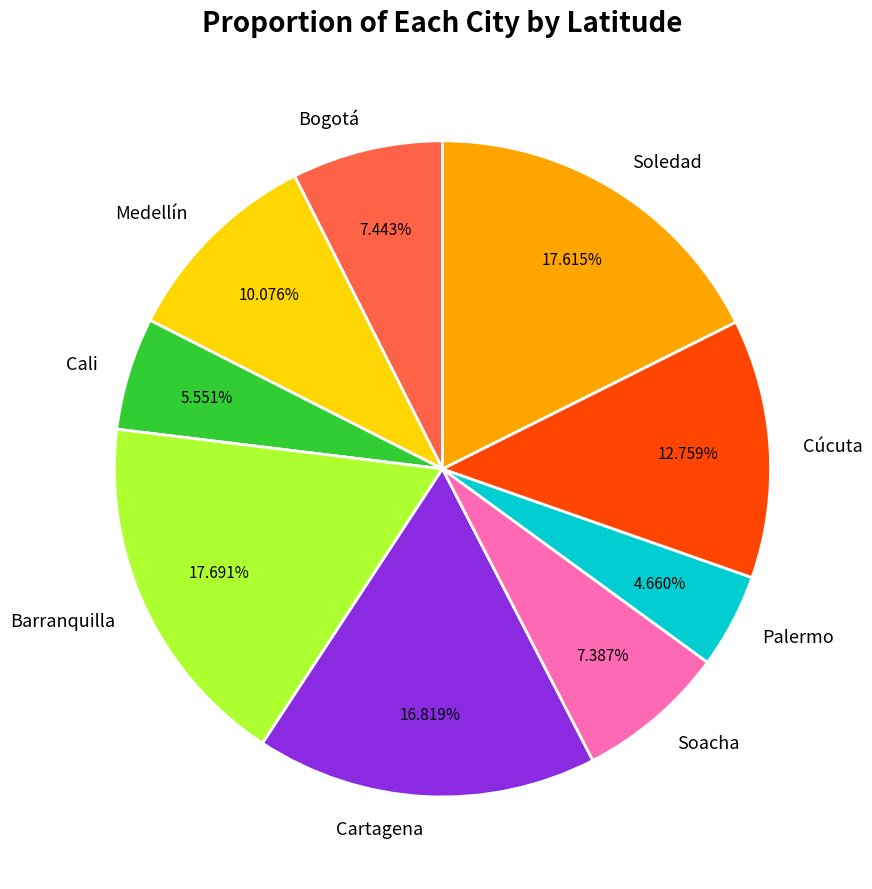

To the nearest percent, what is the difference between the largest and smallest slice percentages?

13%